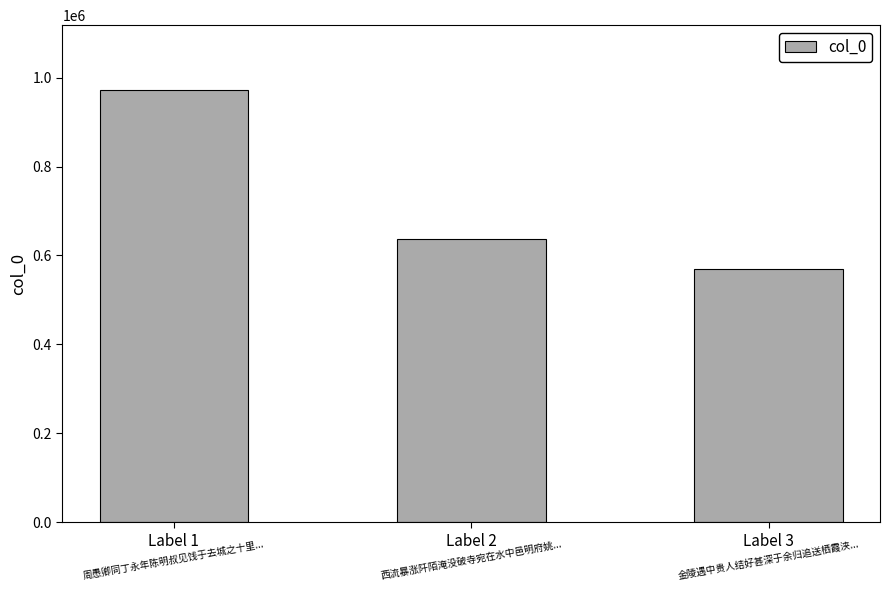

How many data points does each series have?

3